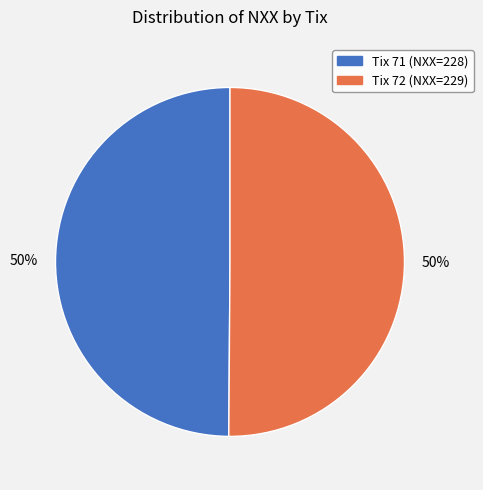

To the nearest percent, what is the combined percentage of 71 and 72?

100%